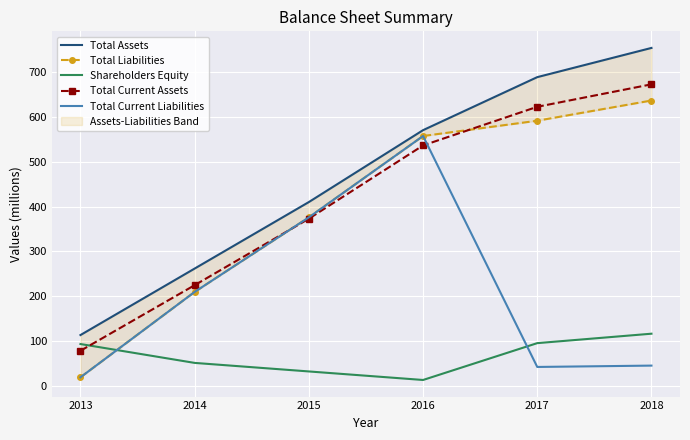

What is the maximum value for Total Current Liabilities?

557